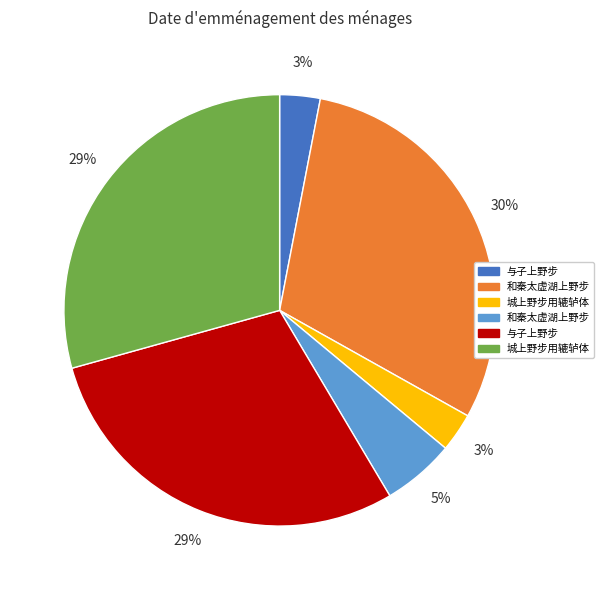

Does any single category account for the majority?

No